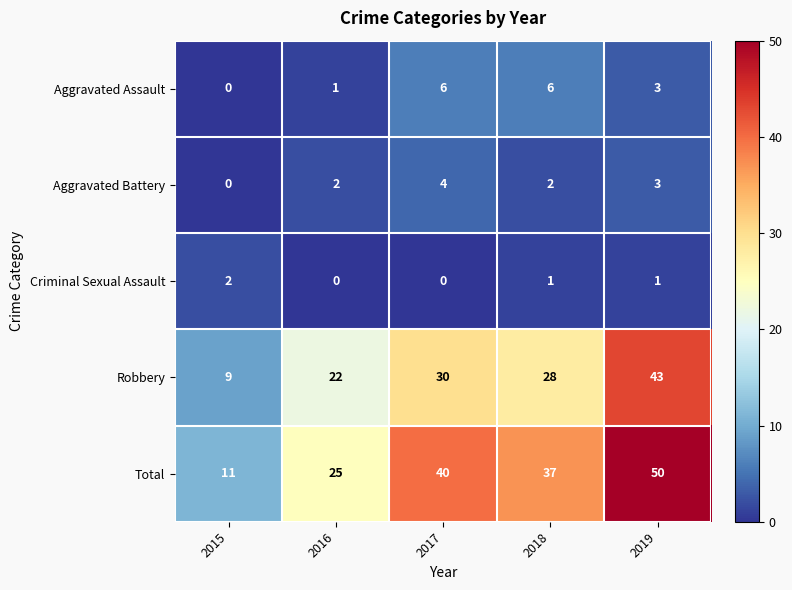

Which label corresponds to the largest value in the chart?

2019